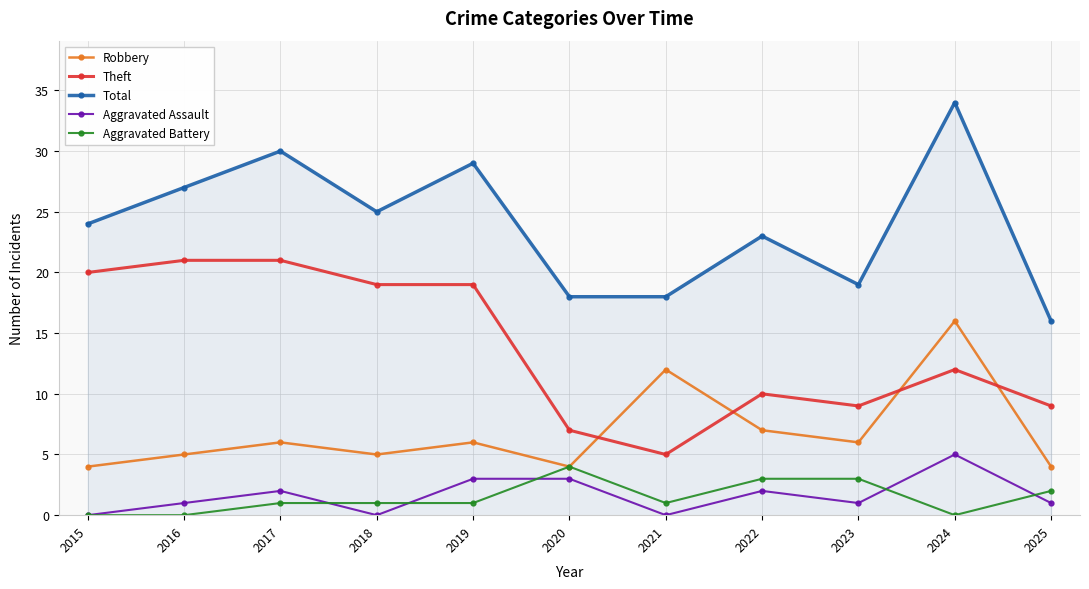

The value of Total at 2018 is 25. True or false?

True